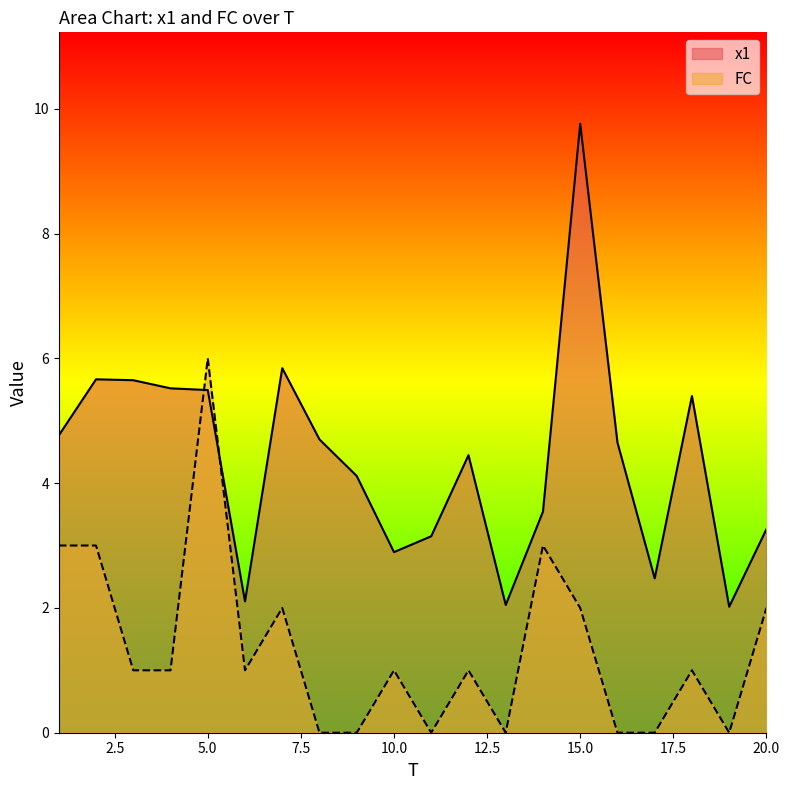

How many values in the x1 series exceed 4?

12